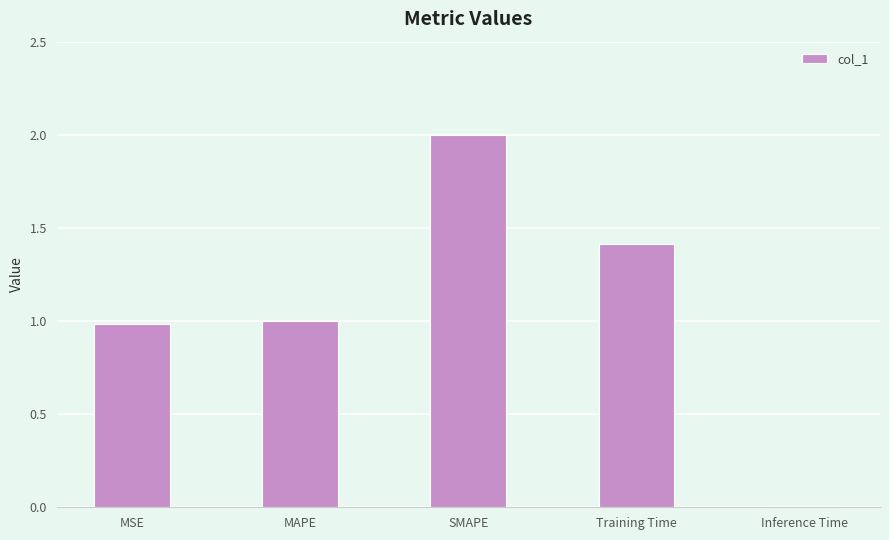

True or false: the data shows 1.2 at SMAPE.

False